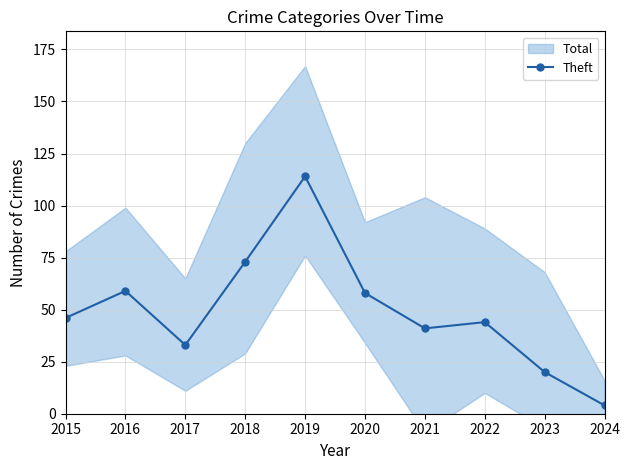

Reading right to left, list all the values displayed in this chart.

2024=4	2023=20	2022=44	2021=41	2020=58	2019=114	2018=73	2017=33	2016=59	2015=46